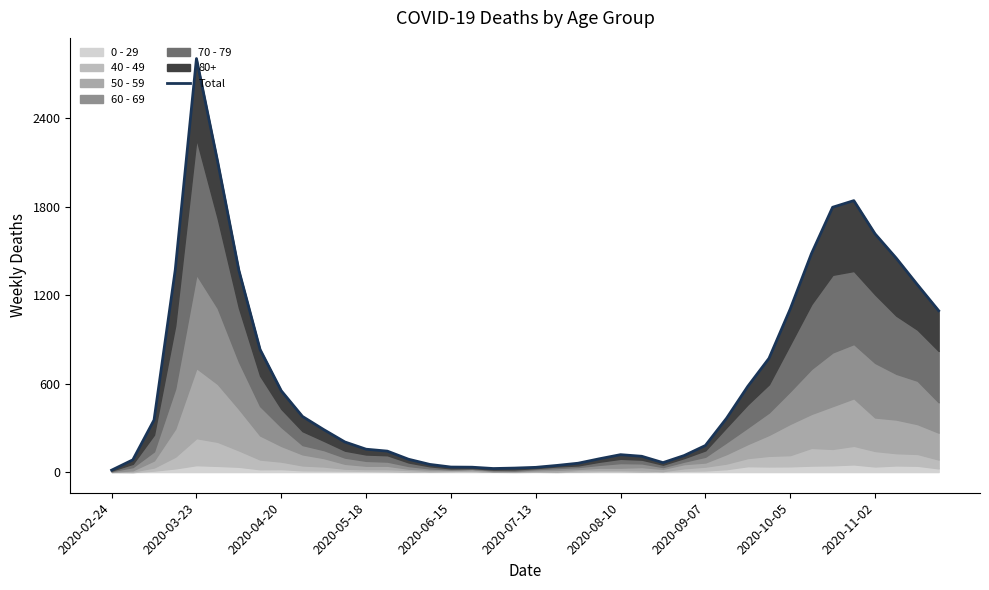

What is the change in value from 25 to 31?

+664